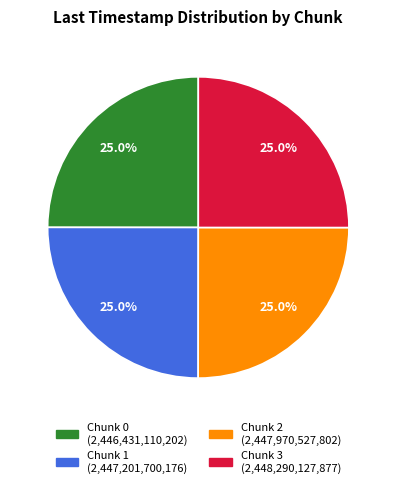

Is there any slice that represents more than half of the pie?

No